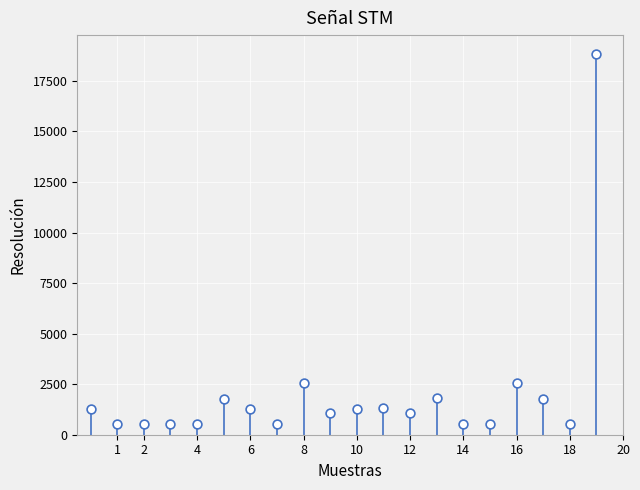

What is the range of Y values (max minus min)?

18285.5